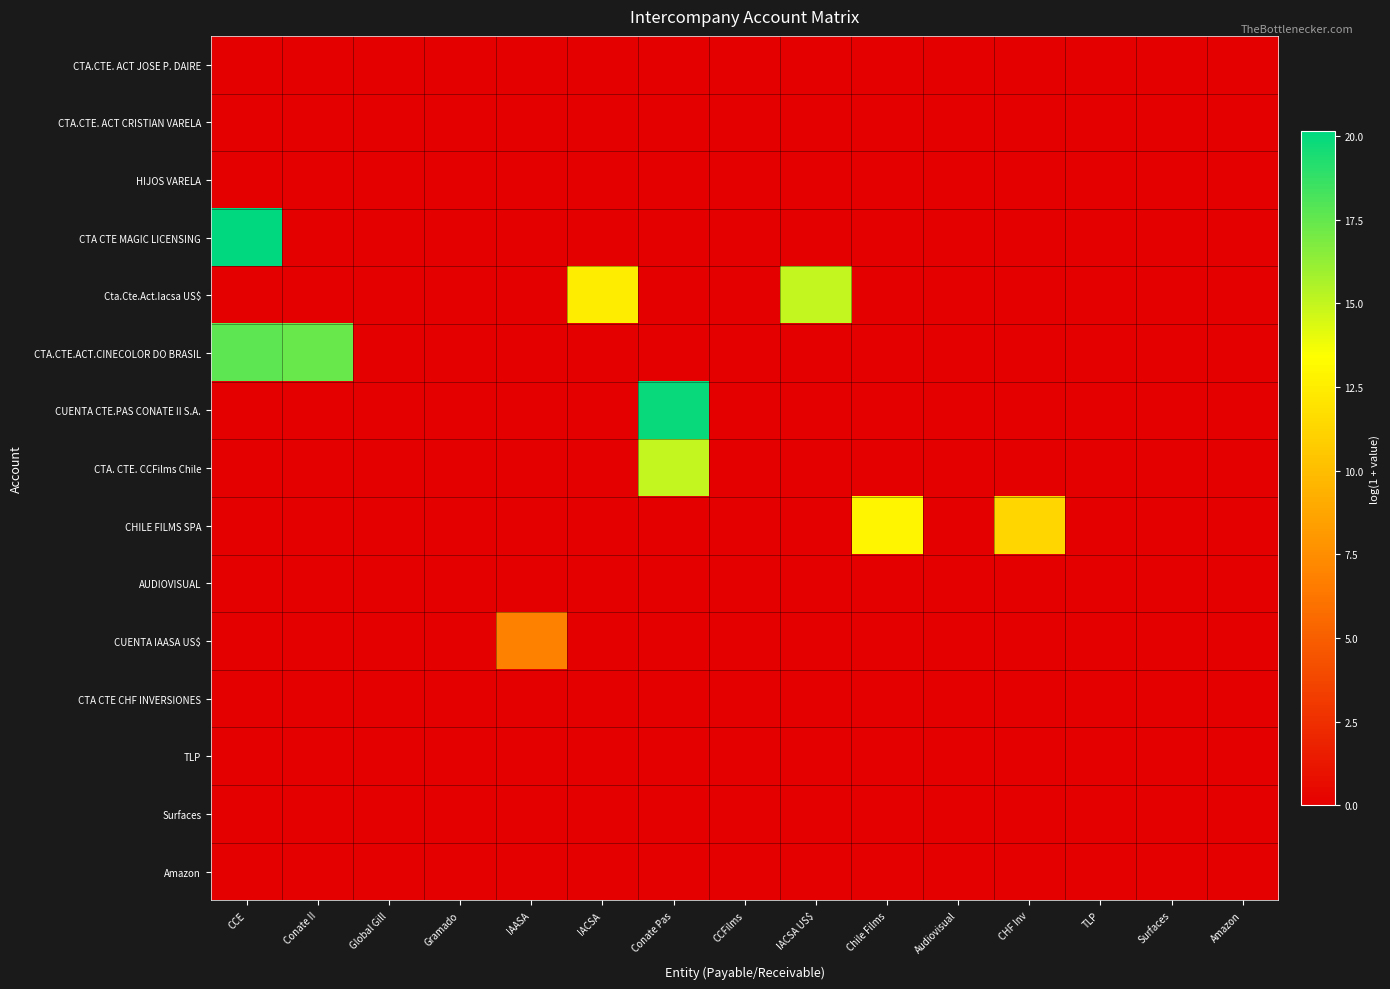

Rank the series at Surfaces from lowest to highest value.

CTA.CTE. ACT JOSE P. DAIRE, CTA.CTE. ACT CRISTIAN VARELA, HIJOS VARELA, CTA CTE MAGIC LICENSING, Cta.Cte.Act.Iacsa US$, CTA.CTE.ACT.CINECOLOR DO BRASIL, CUENTA CTE.PAS CONATE II S.A., CTA. CTE. CCFilms Chile, CHILE FILMS SPA, AUDIOVISUAL, CUENTA IAASA US$, CTA CTE CHF INVERSIONES, TLP, Surfaces, Amazon